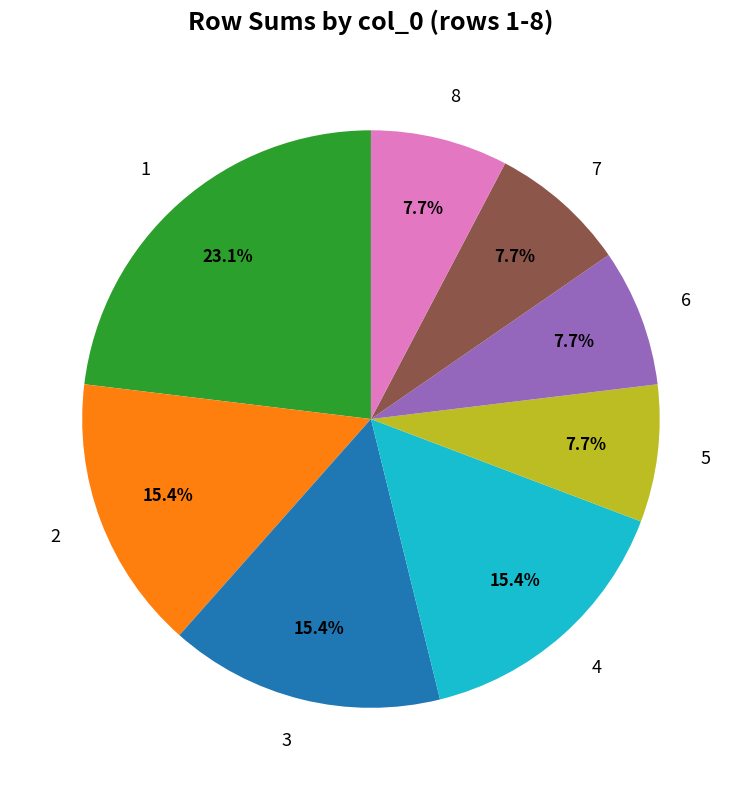

Combined, do 3 and 6 account for over 50%?

No